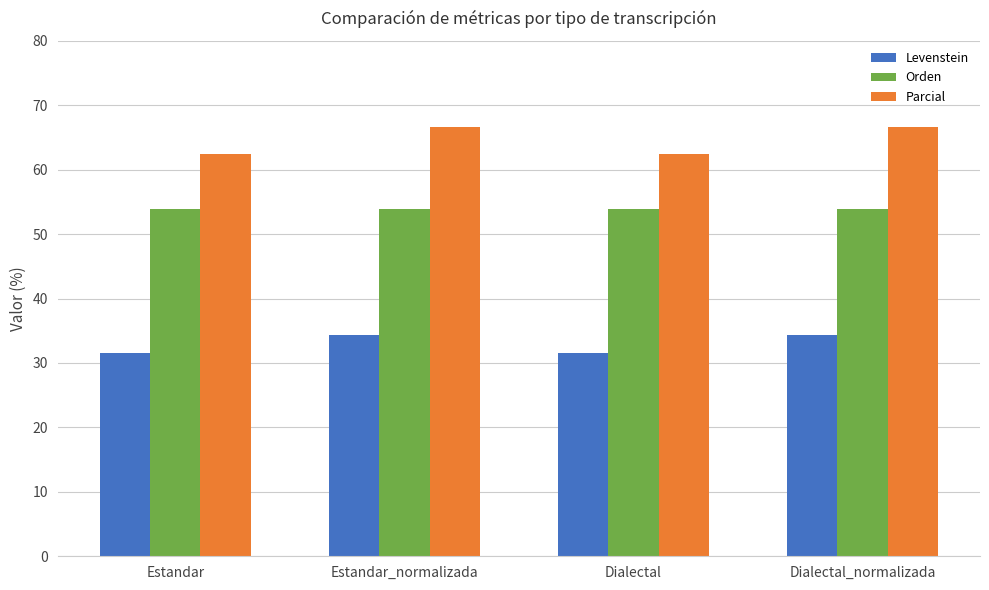

Reading left to right, extract all data points from this chart.

Levenstein: 31.6	34.4	31.6	34.4
Orden: 53.8	53.8	53.8	53.8
Parcial: 62.5	66.7	62.5	66.7